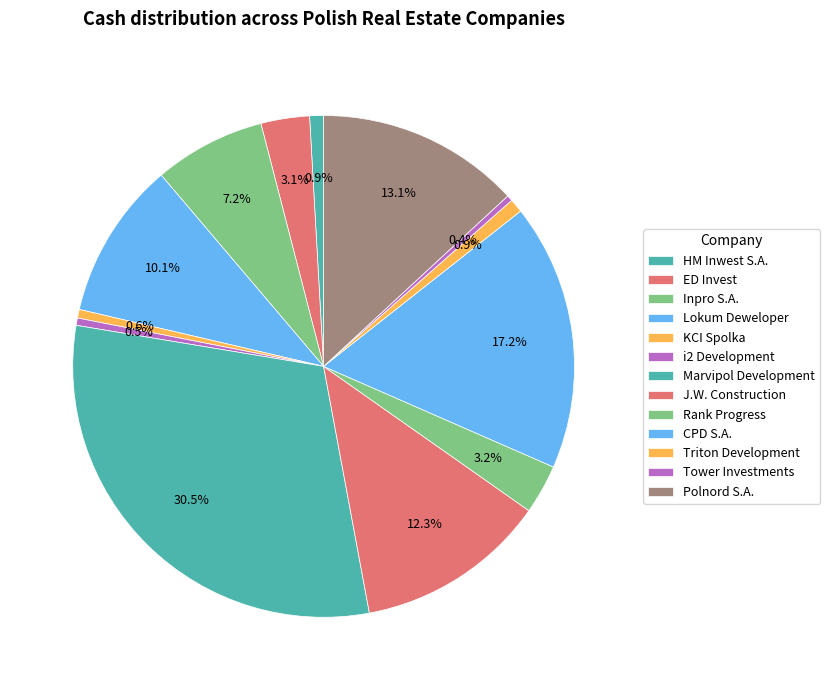

How many slices are in this pie chart?

13